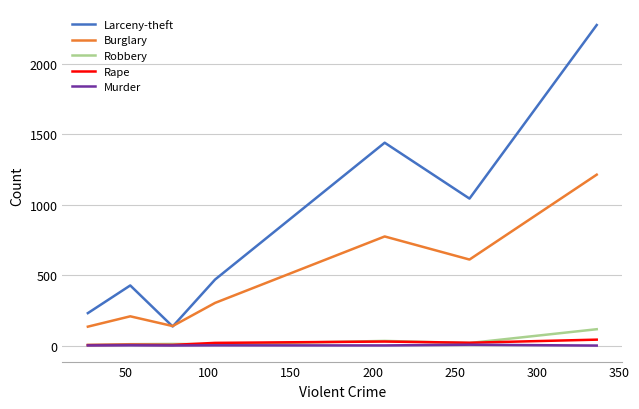

Which series has the largest total across all categories?

Larceny-theft